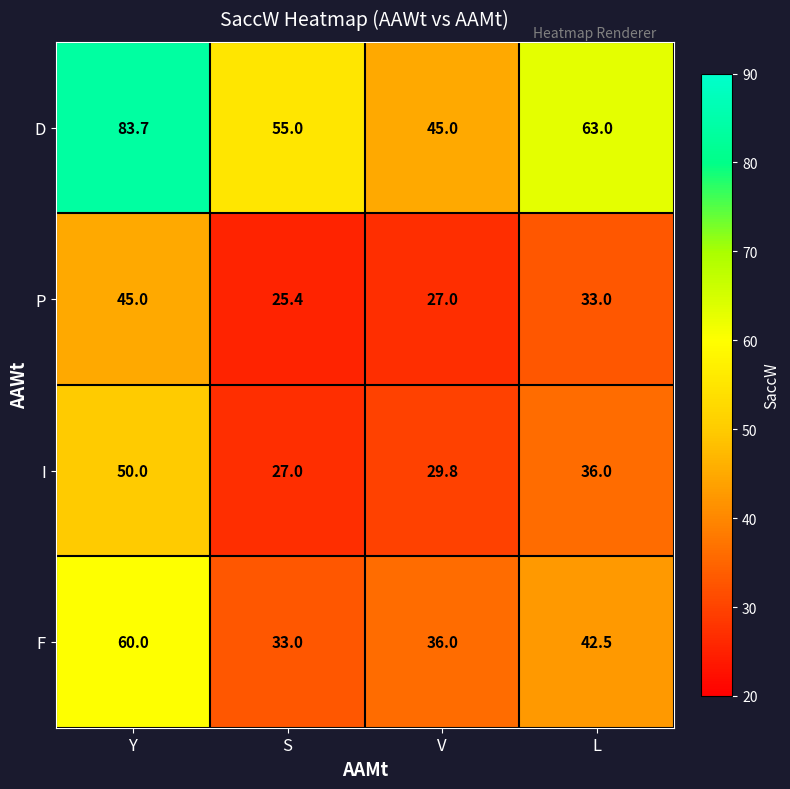

Rank the series at V from highest to lowest value.

D, F, I, P